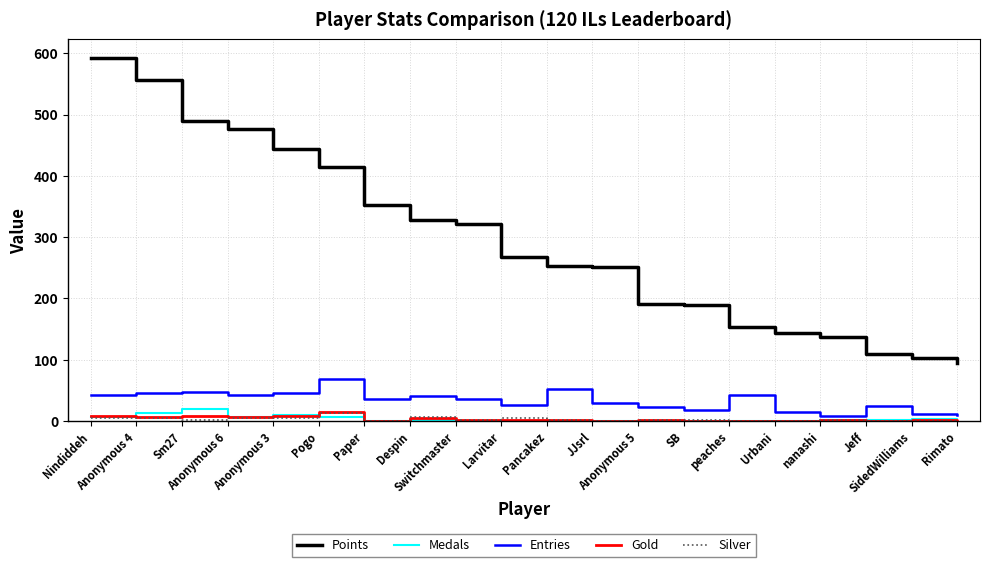

What is the maximum value shown in the chart?

593